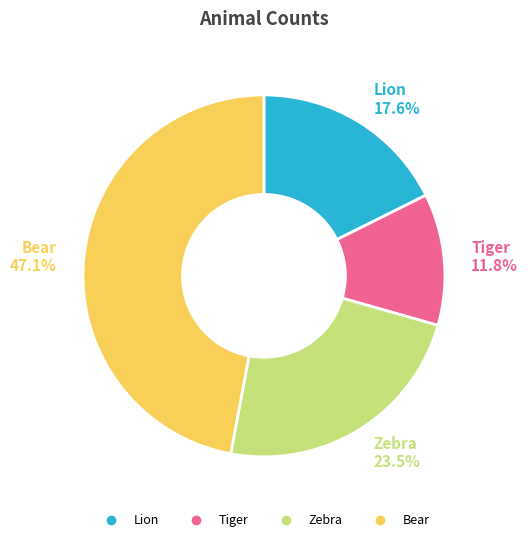

Approximately how many times larger is the value at Bear compared to Zebra?

2.0